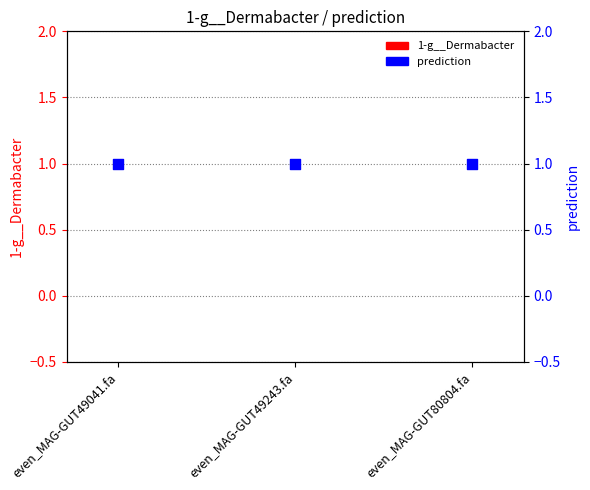

Which series has the largest total across all categories?

prediction